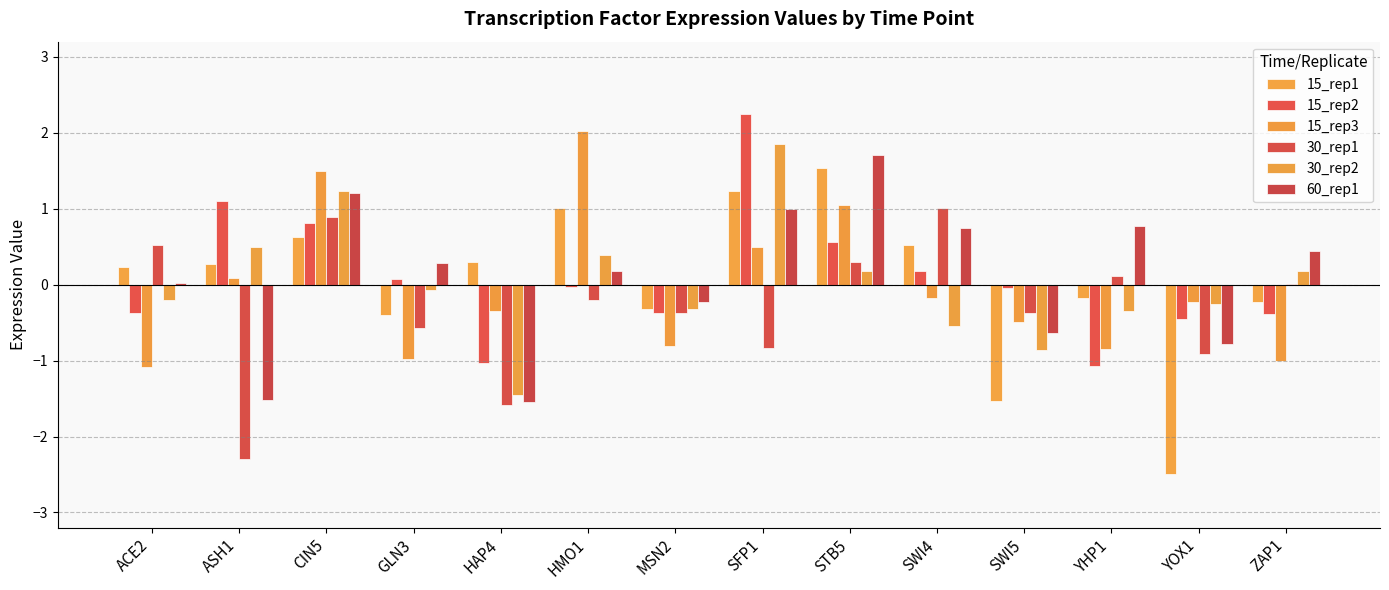

True or false: 60_rep1 has a value of -1.5 at HAP4.

True